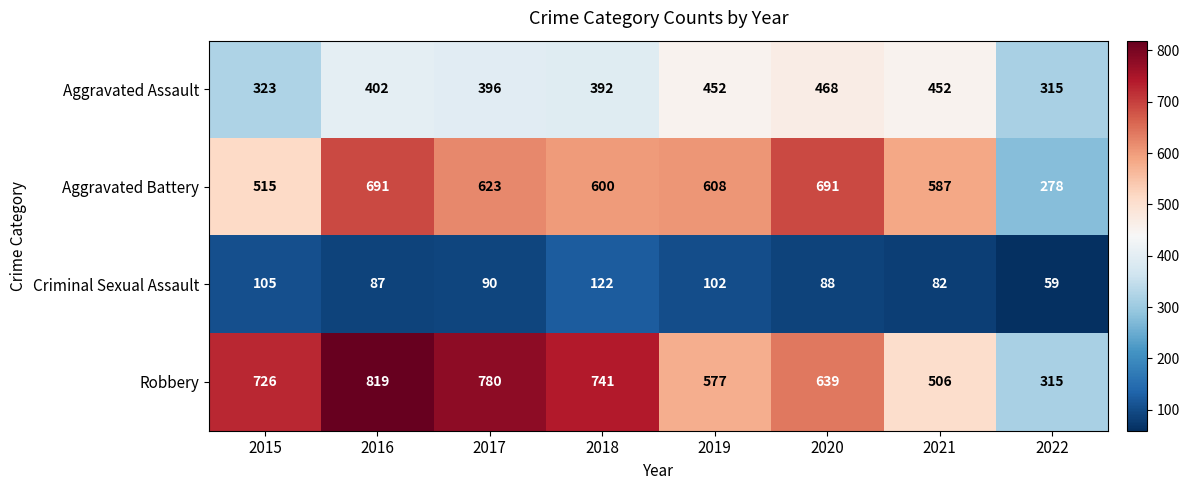

At which category is the sum across all series the highest?

2016